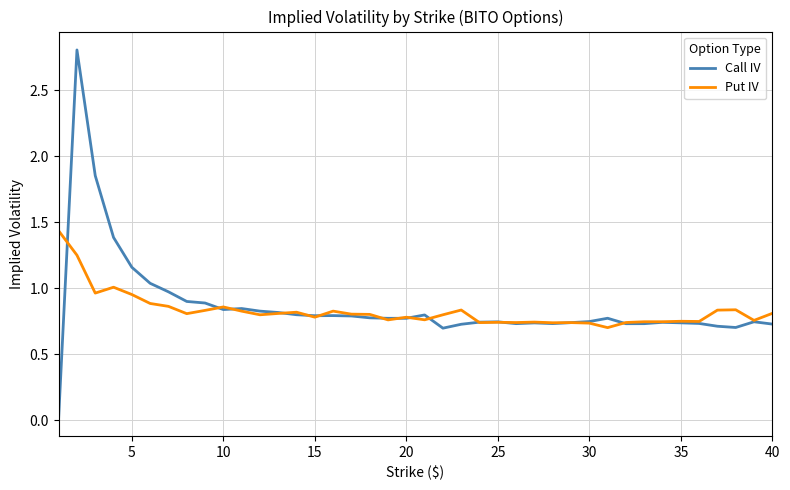

Which series has the widest spread of values?

Call IV